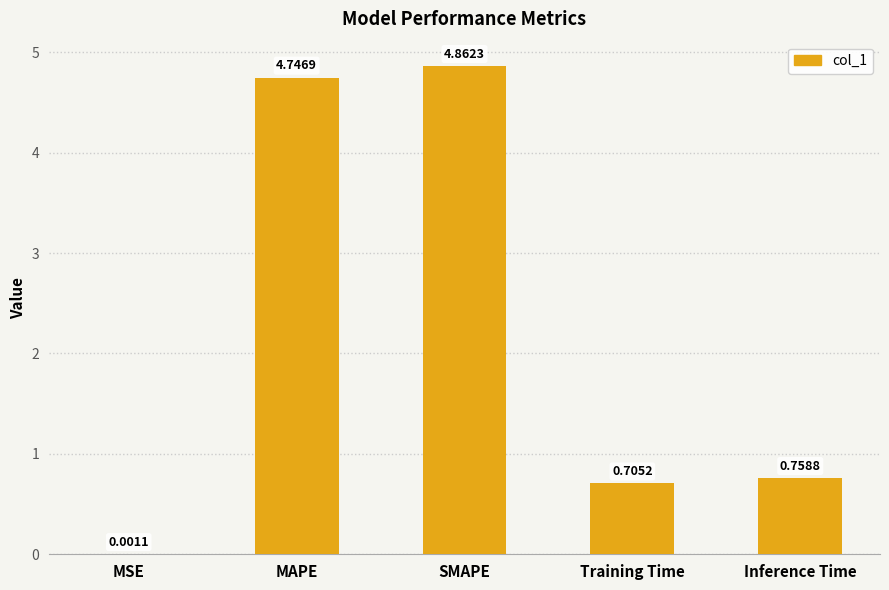

Which has a higher value, Inference Time or MSE?

Inference Time